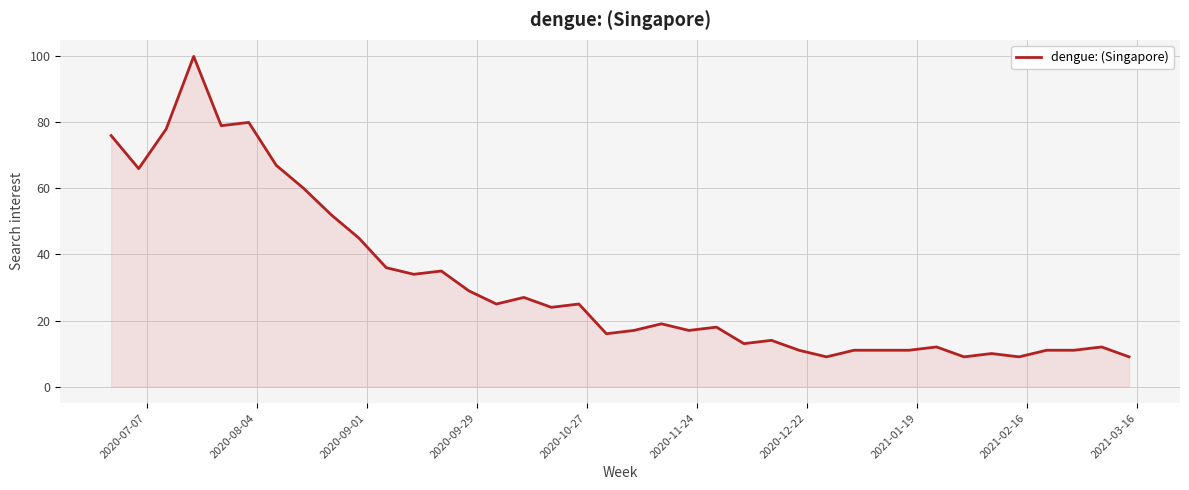

What is the minimum value shown in the chart?

9